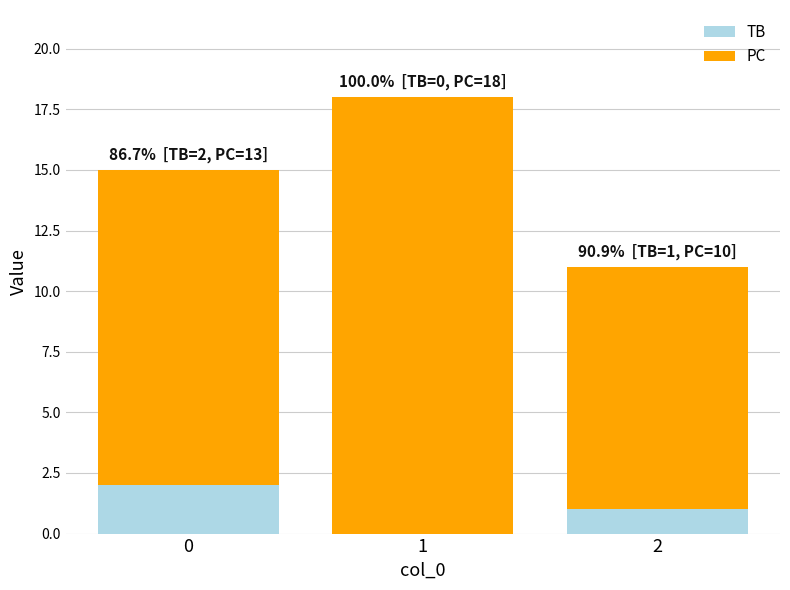

The TB series shows 0 at 2. True or false?

False